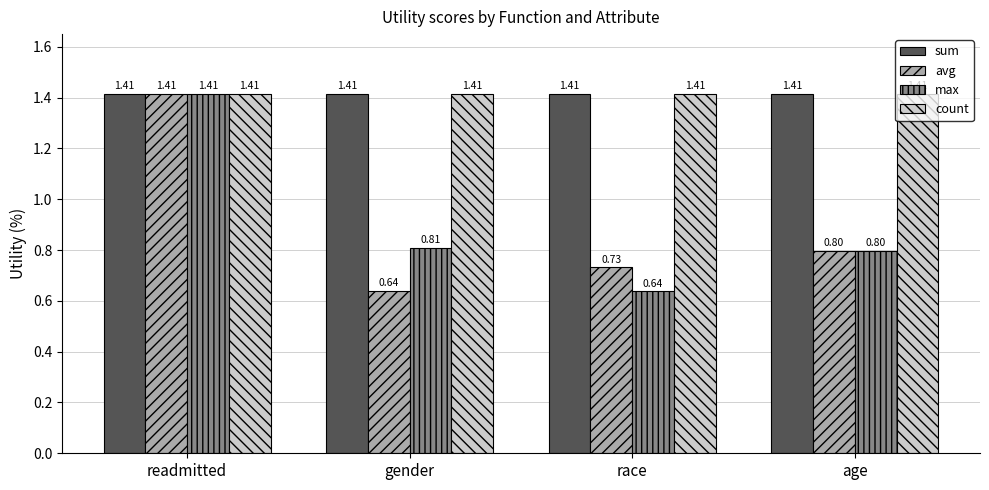

What is the value of the max bar at the 4th from the left?

0.8